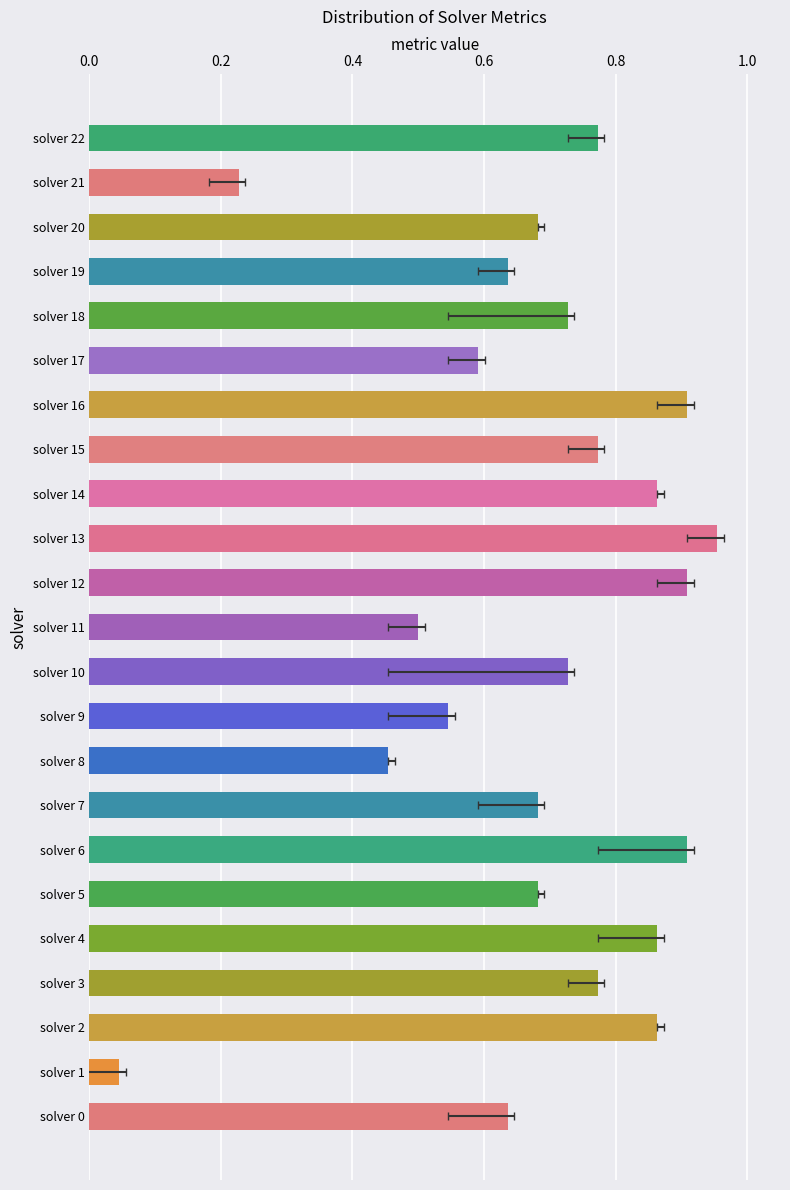

How many bars are there in total?

23